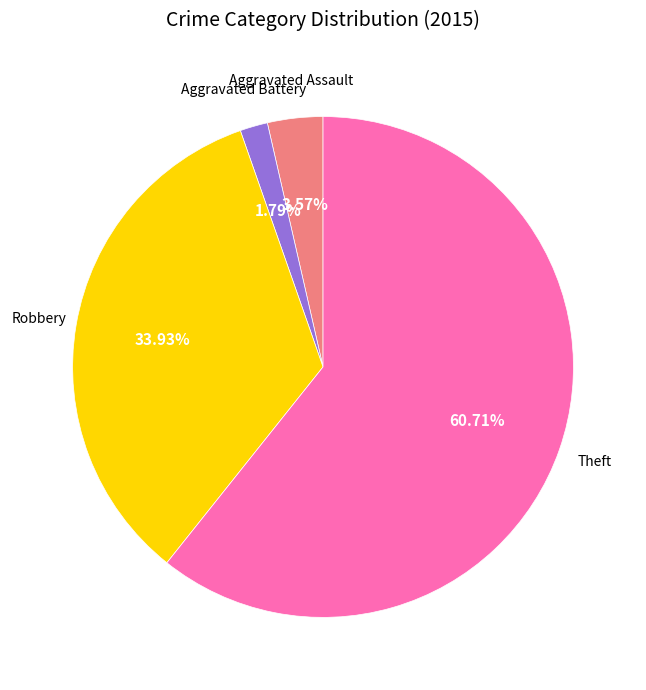

Is there any slice that represents more than half of the pie?

Yes